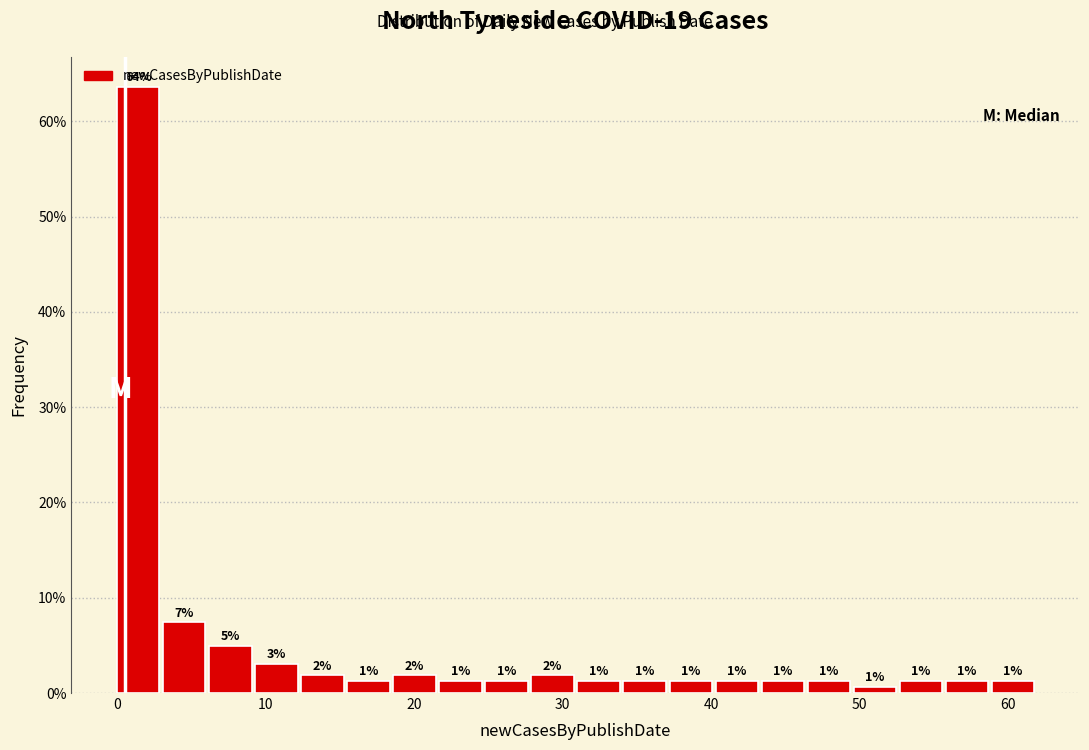

Read against the x-axis, roughly where is the centre of the tallest bar?

1